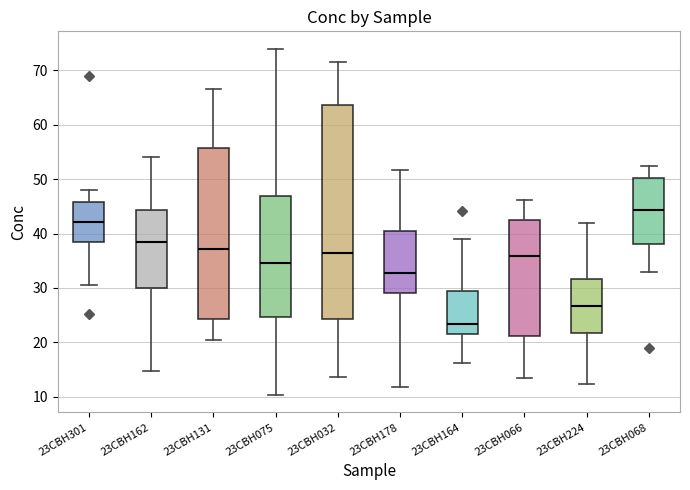

Comparing the boxes themselves (not the whiskers), which one is the tallest?

23CBH032